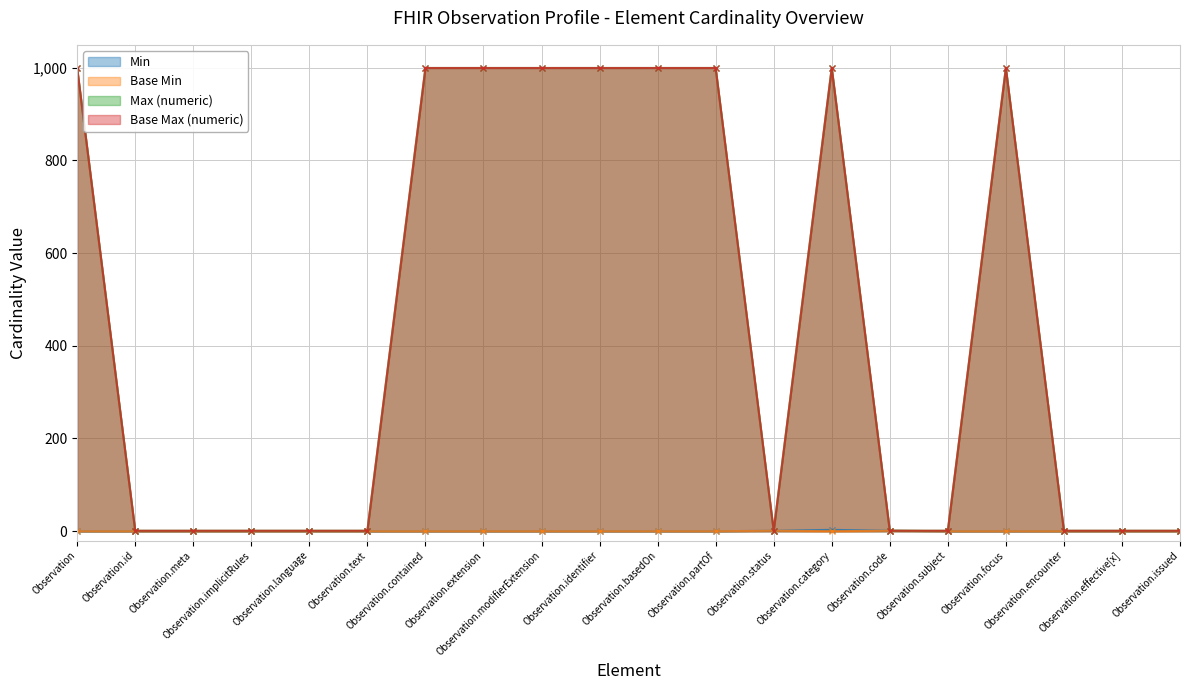

Is it true that Max (numeric) equals 1 at Observation.language?

True